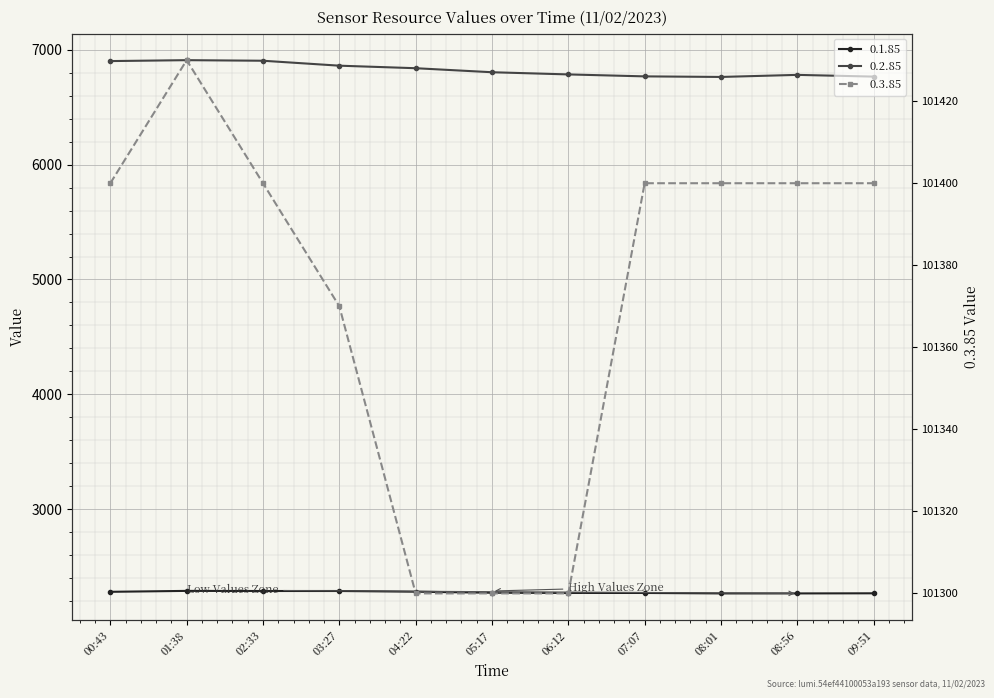

What is the greatest value displayed?

101430